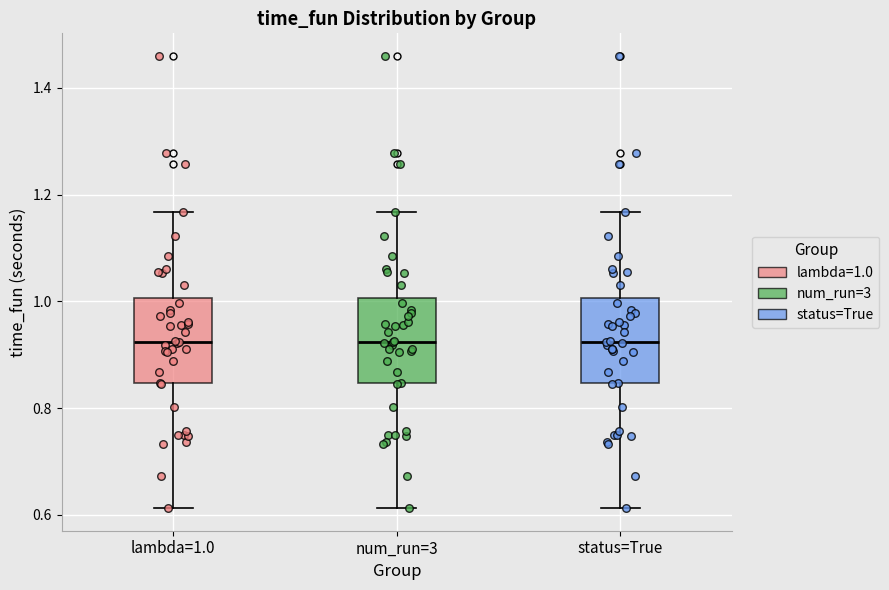

Reading left to right, read every box against the y-axis: the position of its median line, the range the box covers, and the ends of its whiskers. The values are not printed on the chart, so give them approximately, as read against the axis.

lambda=1.0: median 0.92, box 0.84 to 1.00, whiskers 0.62 to 1.16
num_run=3: median 0.92, box 0.84 to 1.00, whiskers 0.62 to 1.16
status=True: median 0.92, box 0.84 to 1.00, whiskers 0.62 to 1.16